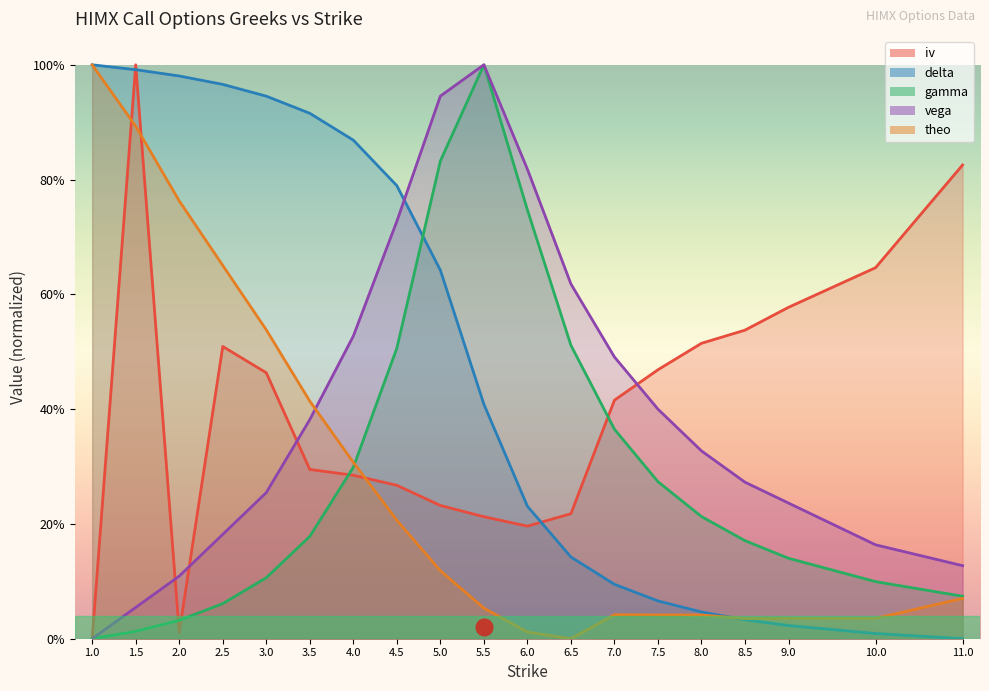

What are all the series names shown in the legend?

iv, delta, gamma, vega, theo